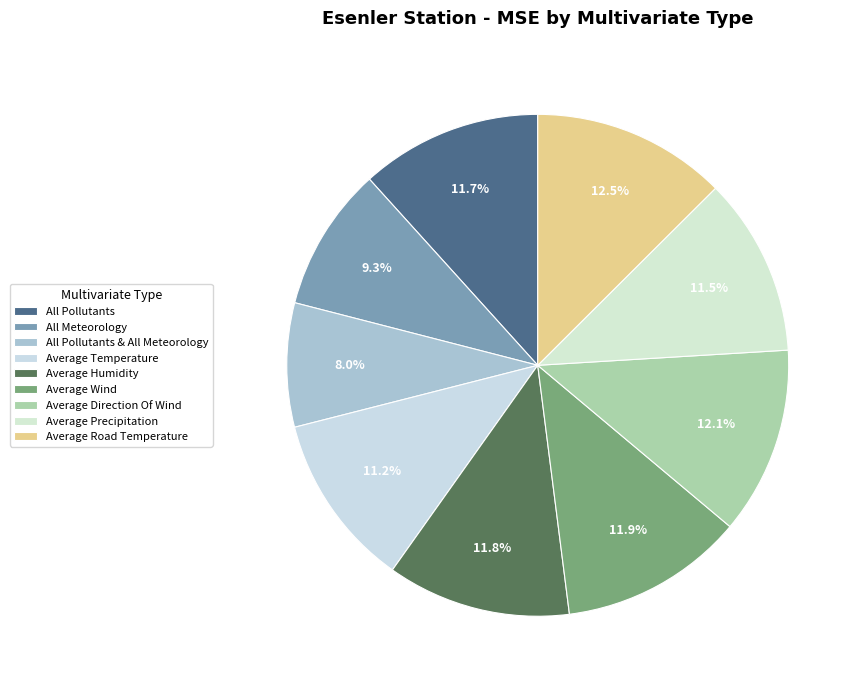

Is it true that Average Road Temperature is 25% of the pie?

False